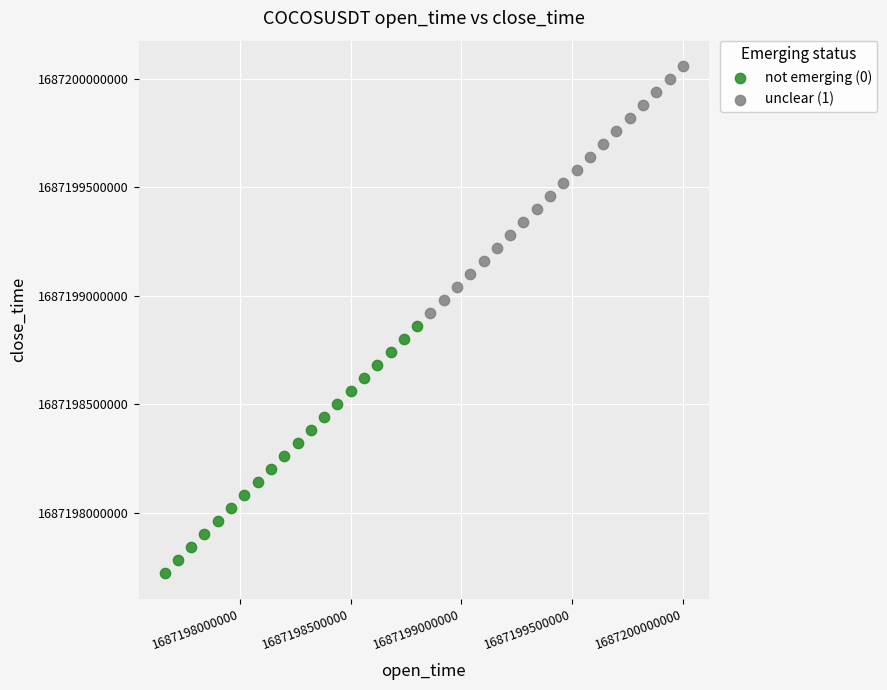

Which series contains the lowest Y value?

not emerging (0)